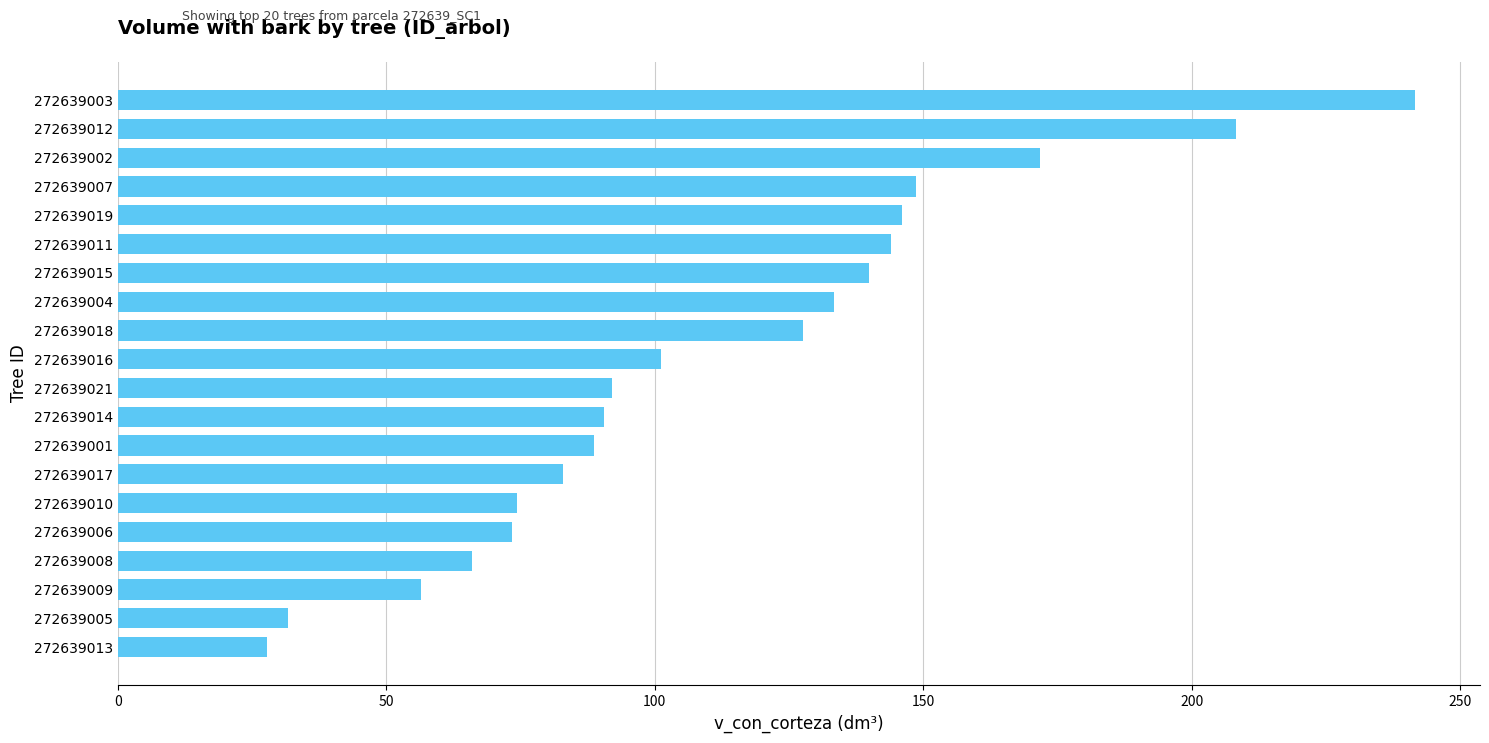

How many values are below 101?

10